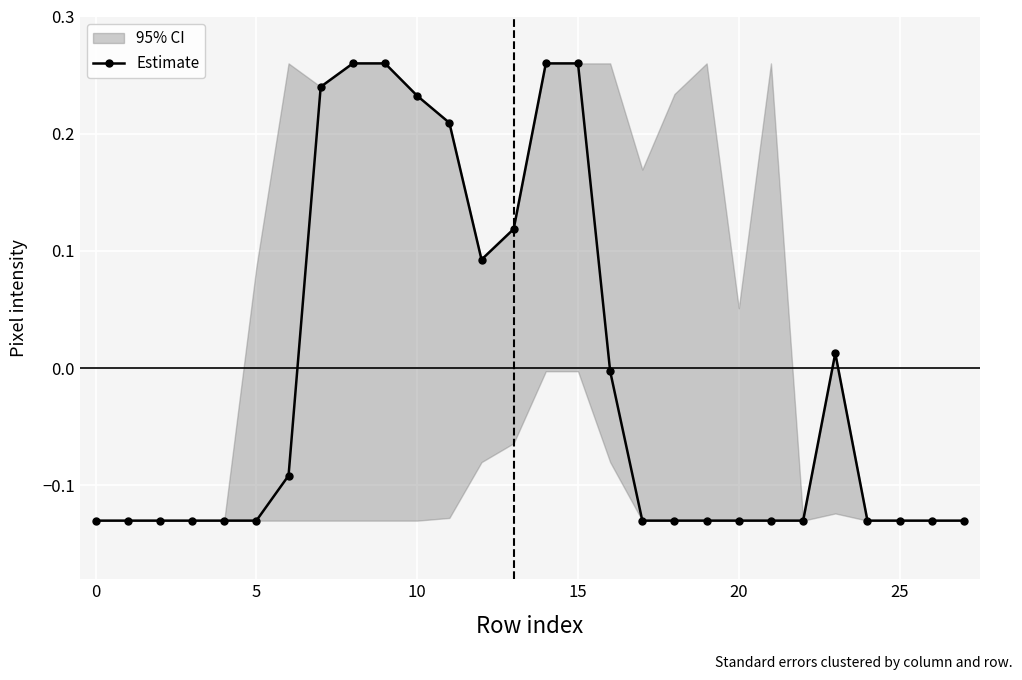

What is the difference between the maximum and minimum values?

0.4